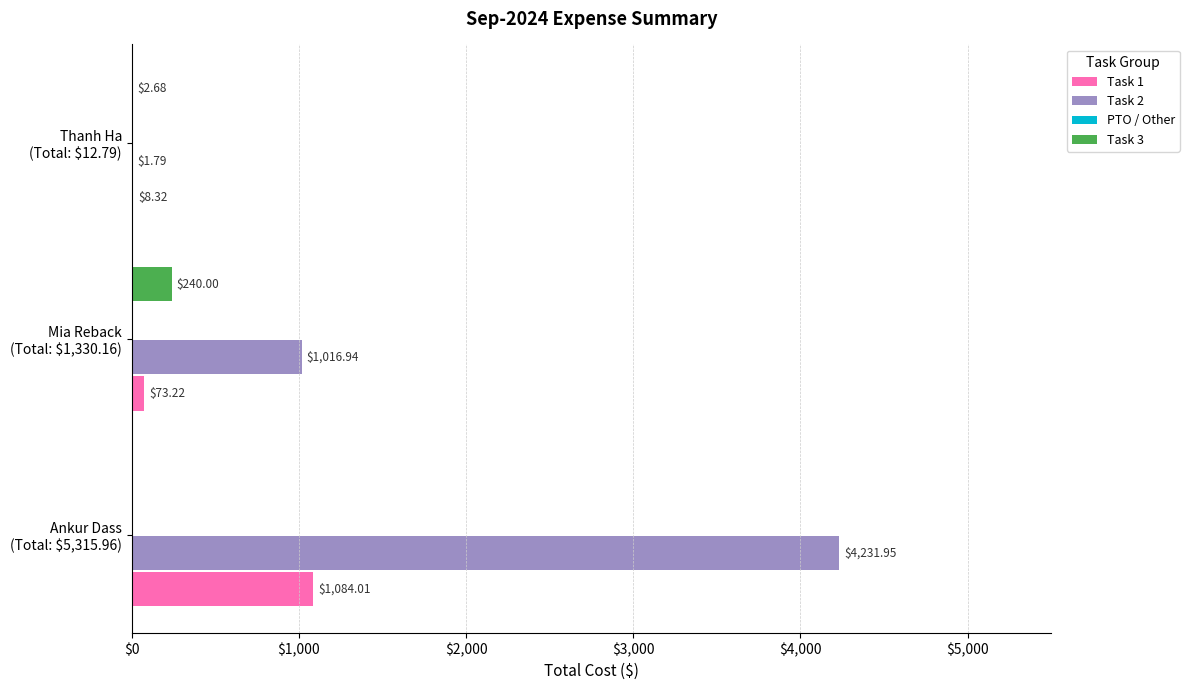

Which series has the largest total across all categories?

Task 2